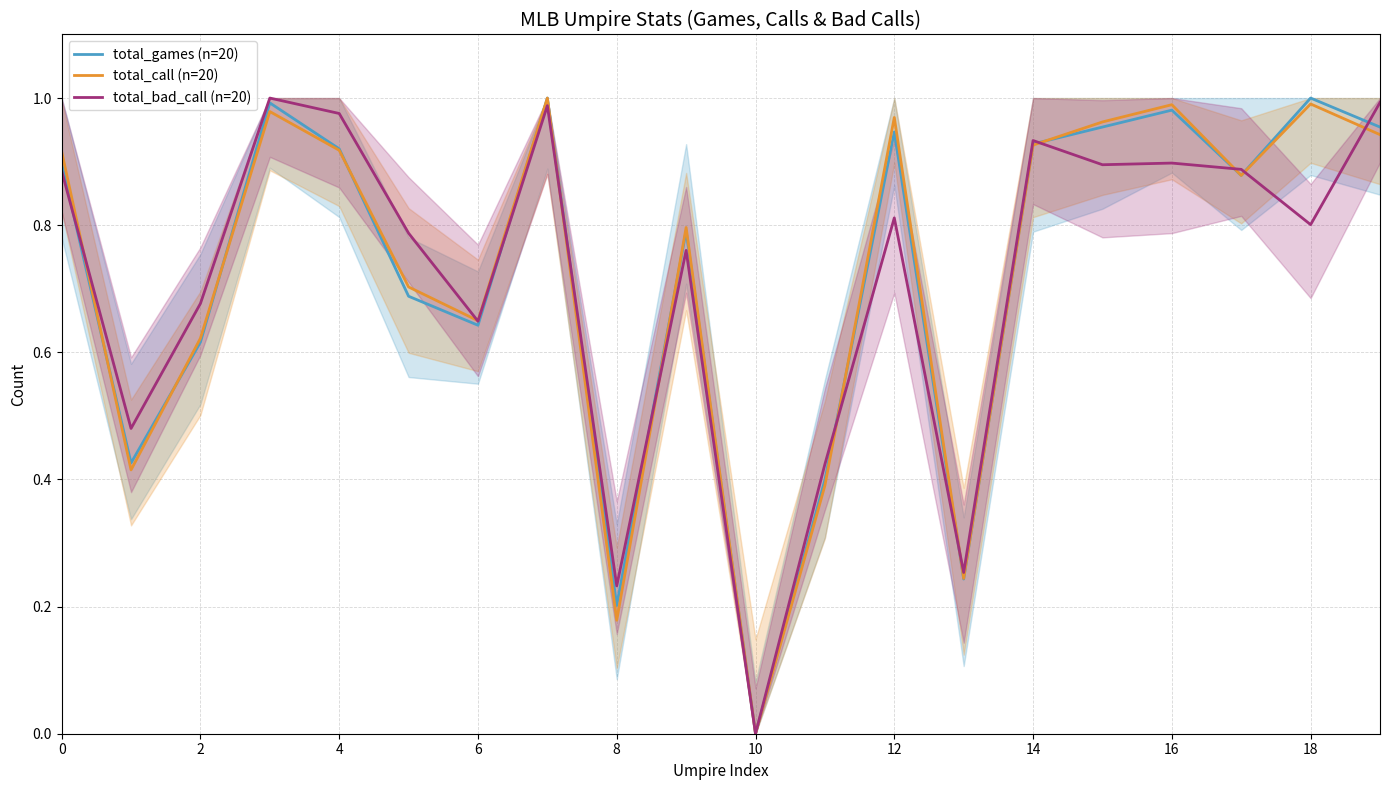

Which series has the largest total across all categories?

total_call (n=20)